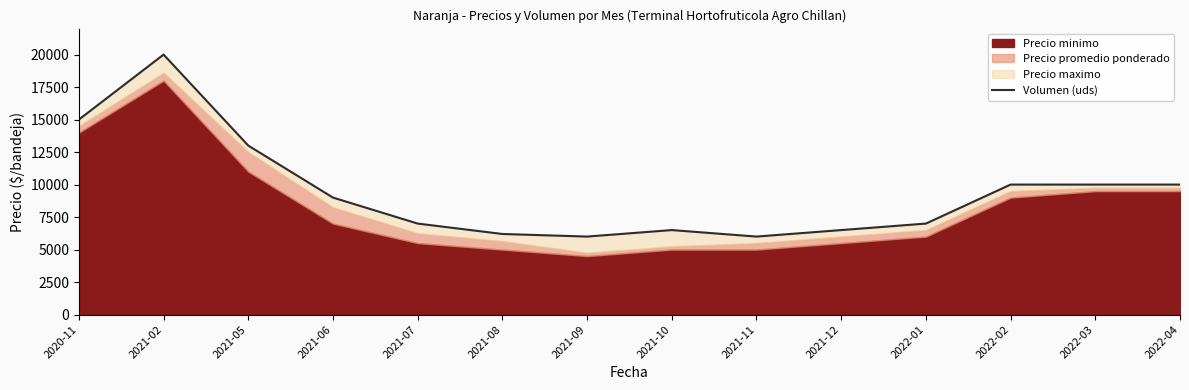

What is the value of the 8th point from the left?

6500